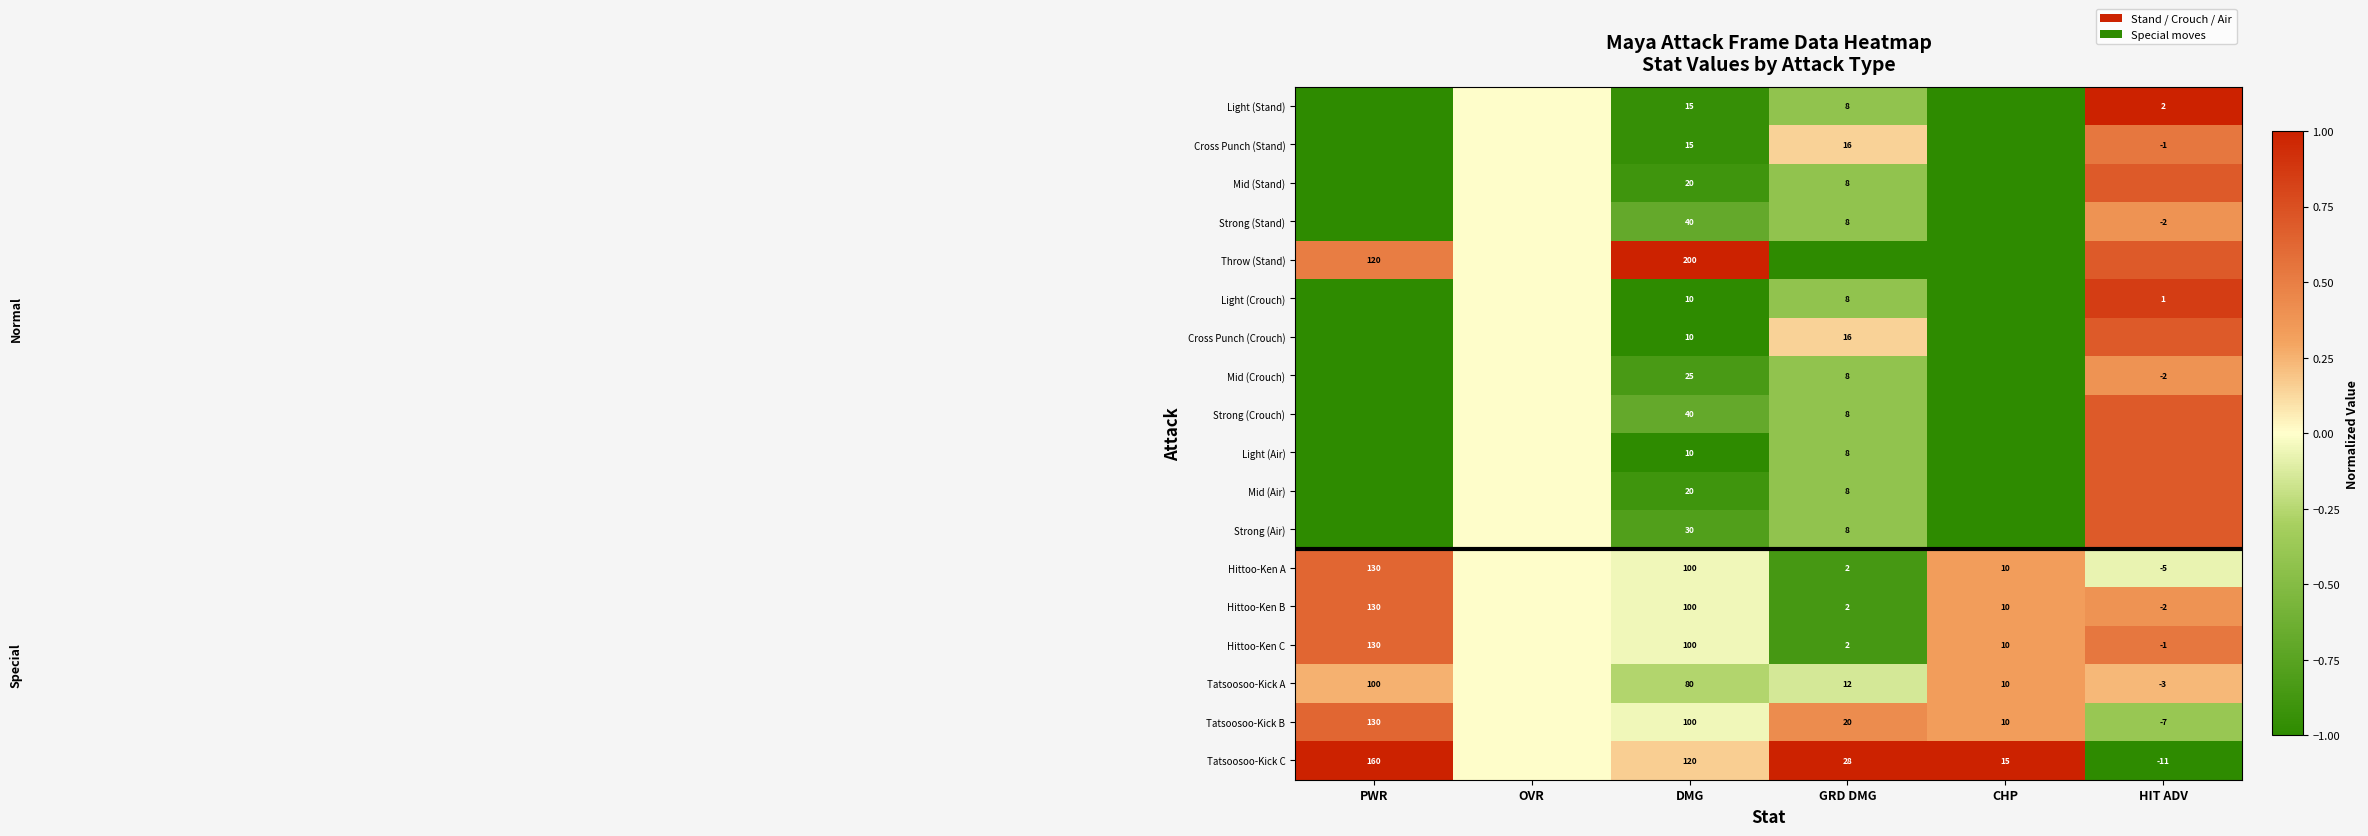

Read the Tatsoosoo-Kick A value at GRD DMG.

-0.1